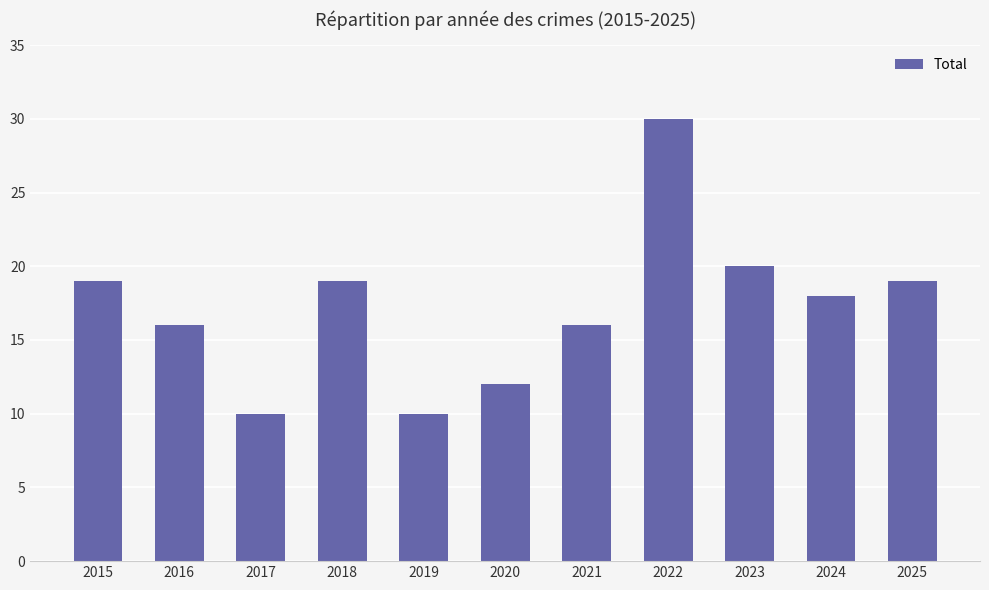

What is the change in value from 2016 to 2023?

+4